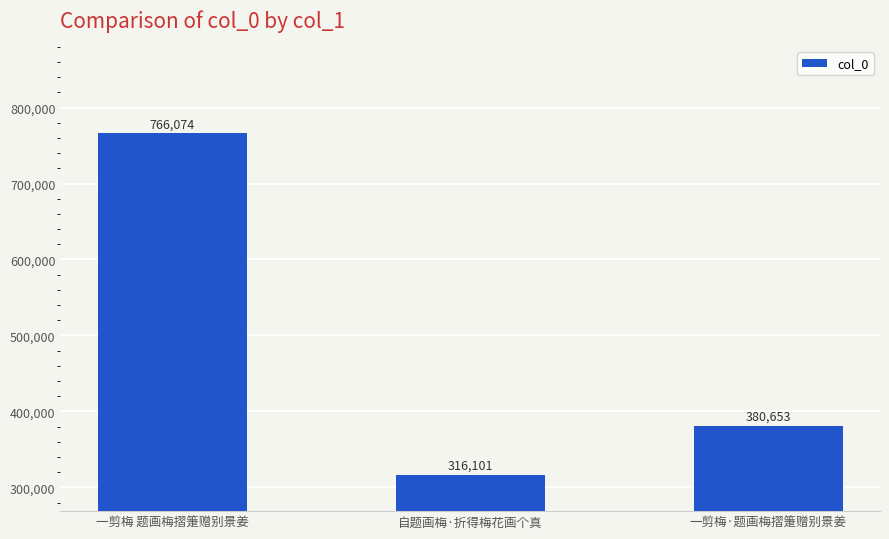

How many values are between 316101 and 766074?

3